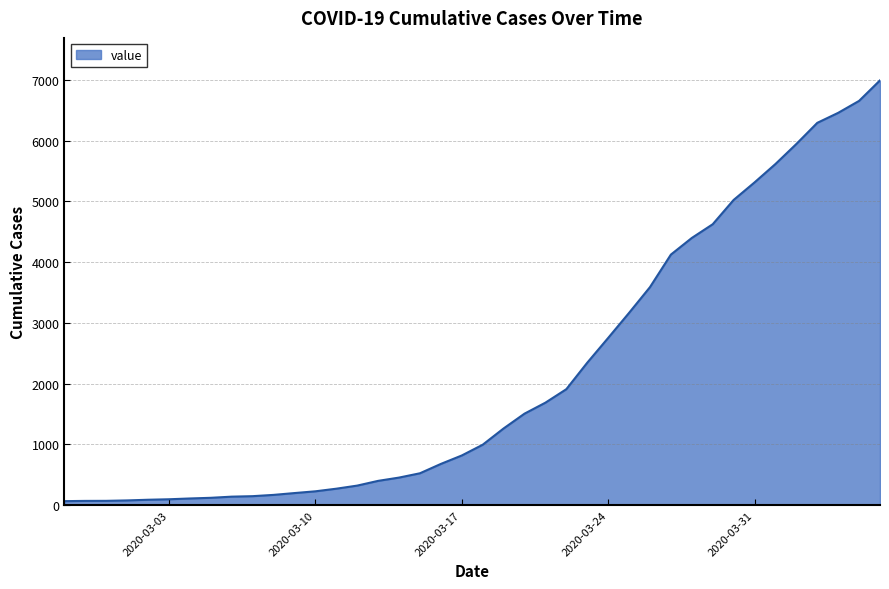

What is the maximum value shown in the chart?

6995